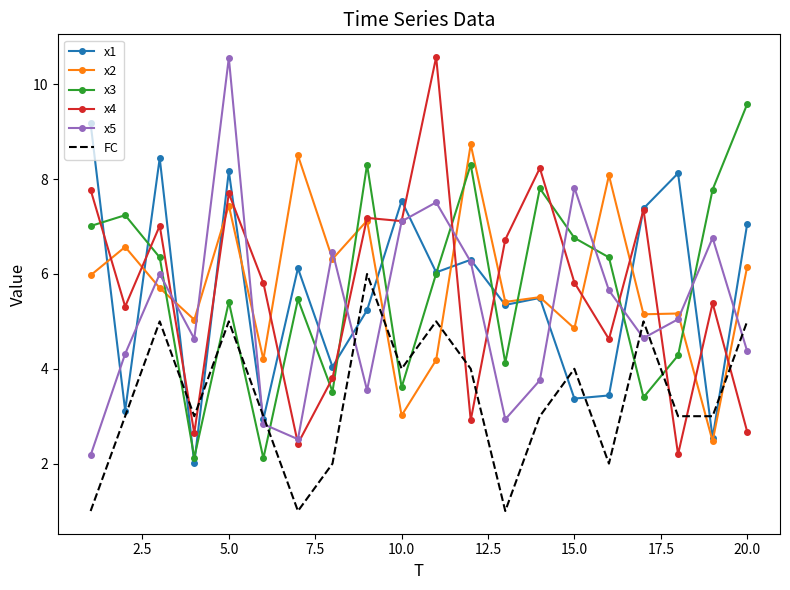

True or false: x4 and x3 cross at least once.

True